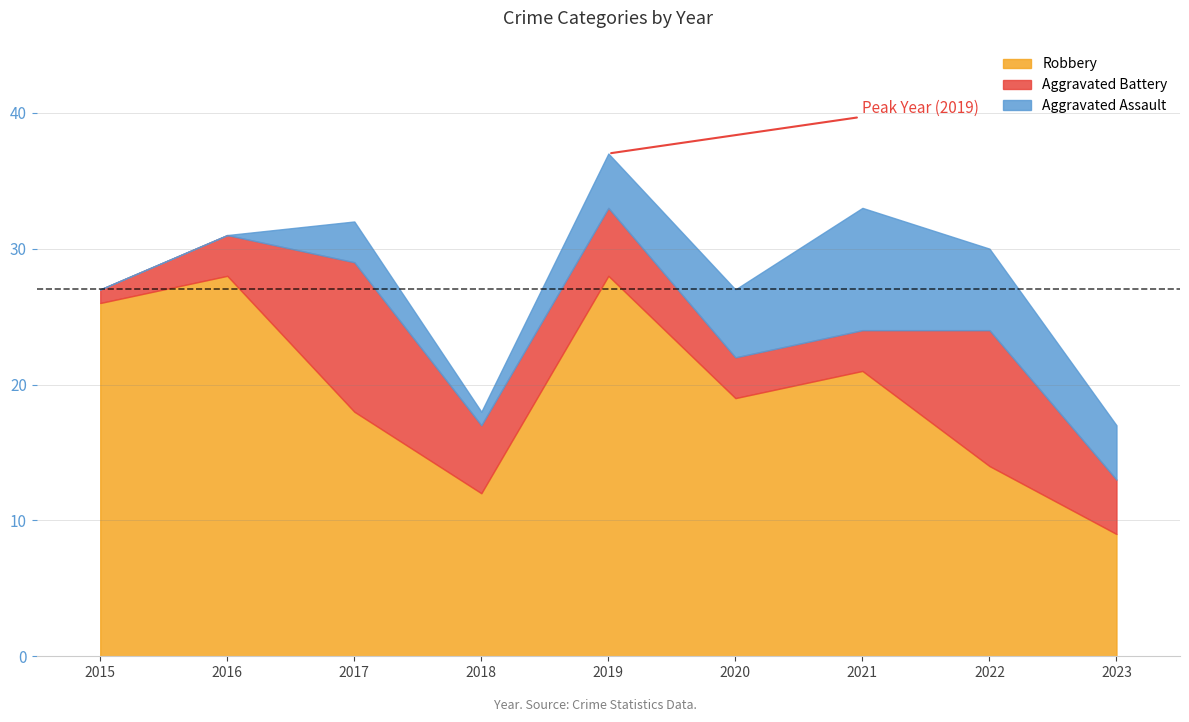

What is the difference between the Total values at 2016 and 2018?

13